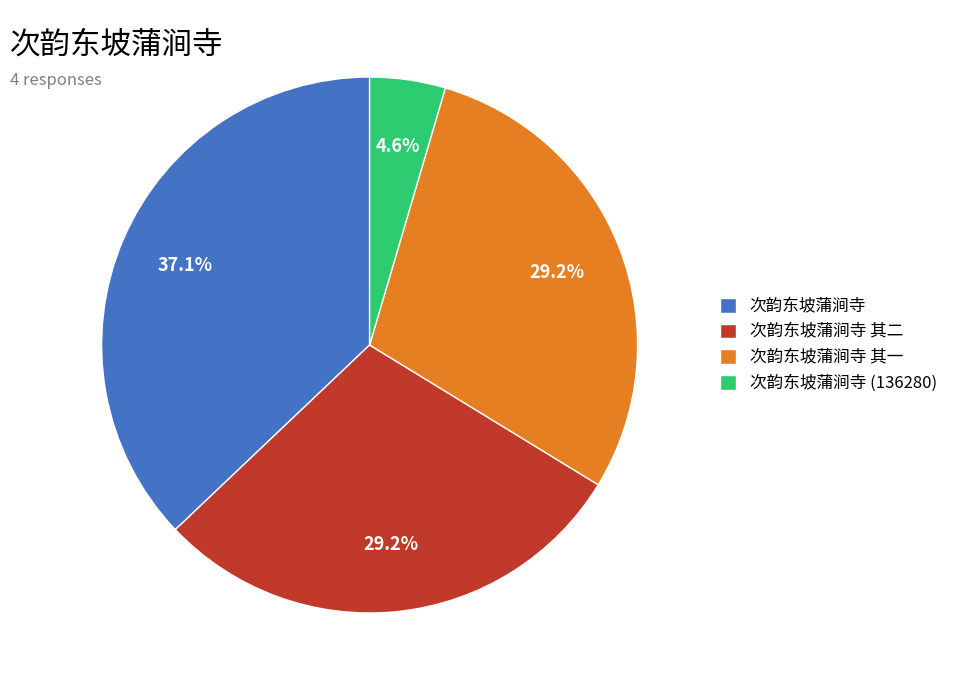

To the nearest percent, what is the combined percentage of 次韵东坡蒲涧寺 其一 and 次韵东坡蒲涧寺?

66%